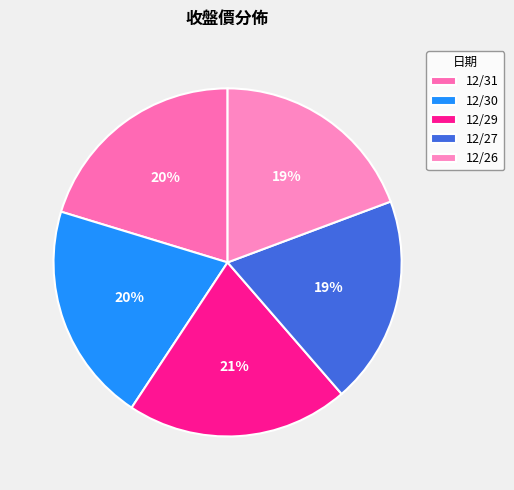

Is there any slice that represents more than half of the pie?

No